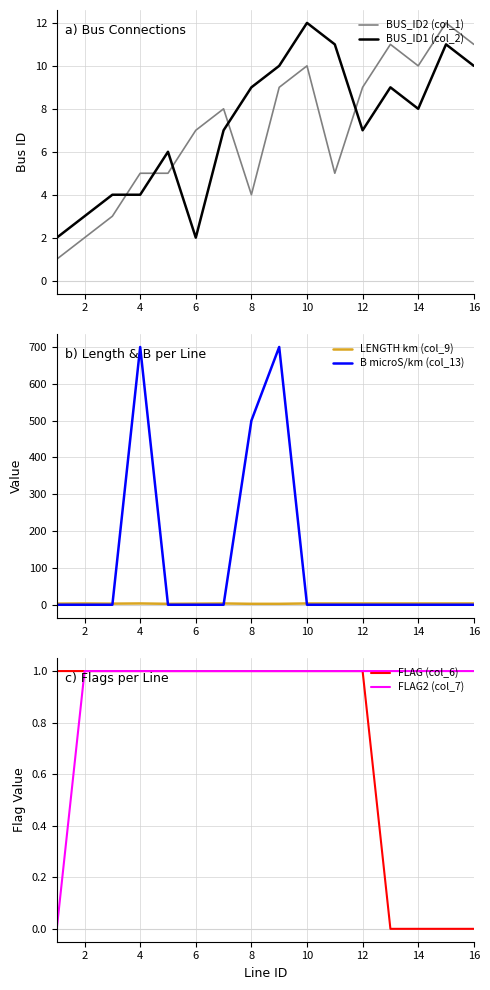

Count the number of data series in this chart.

6